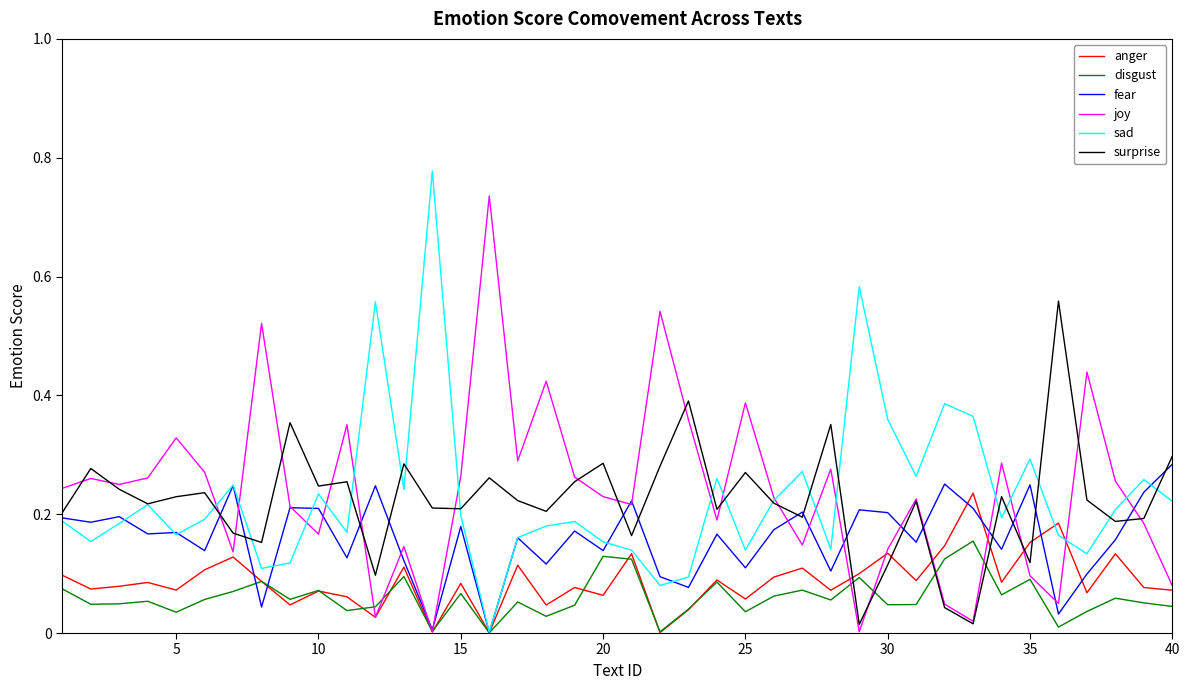

List the series in order of their peak value, lowest first.

disgust, anger, fear, surprise, joy, sad